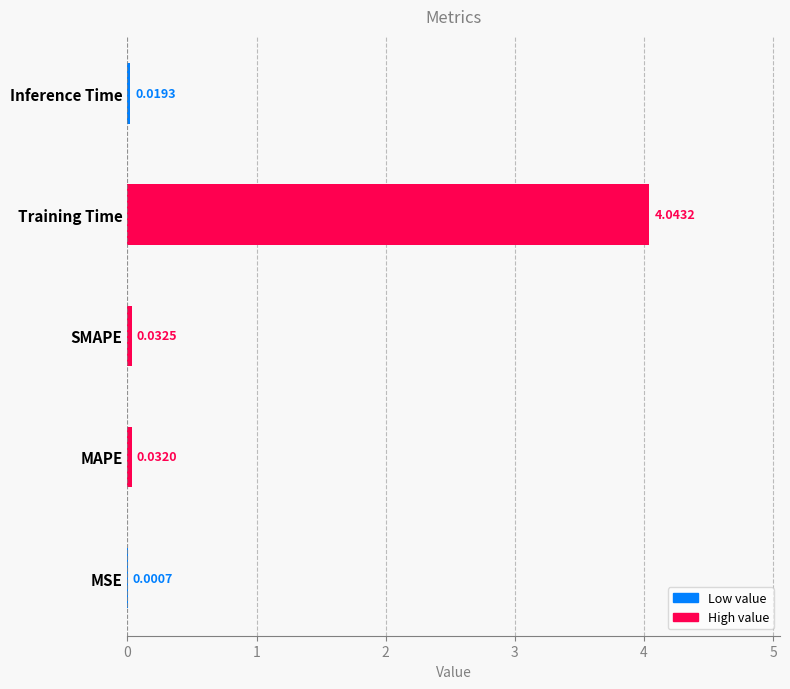

Between SMAPE and Training Time, which is larger?

Training Time